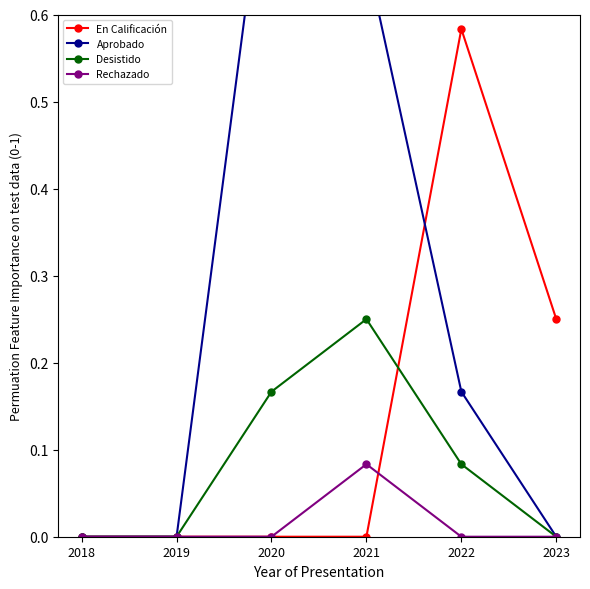

The En Calificación series shows 0.2 at 2023. True or false?

True